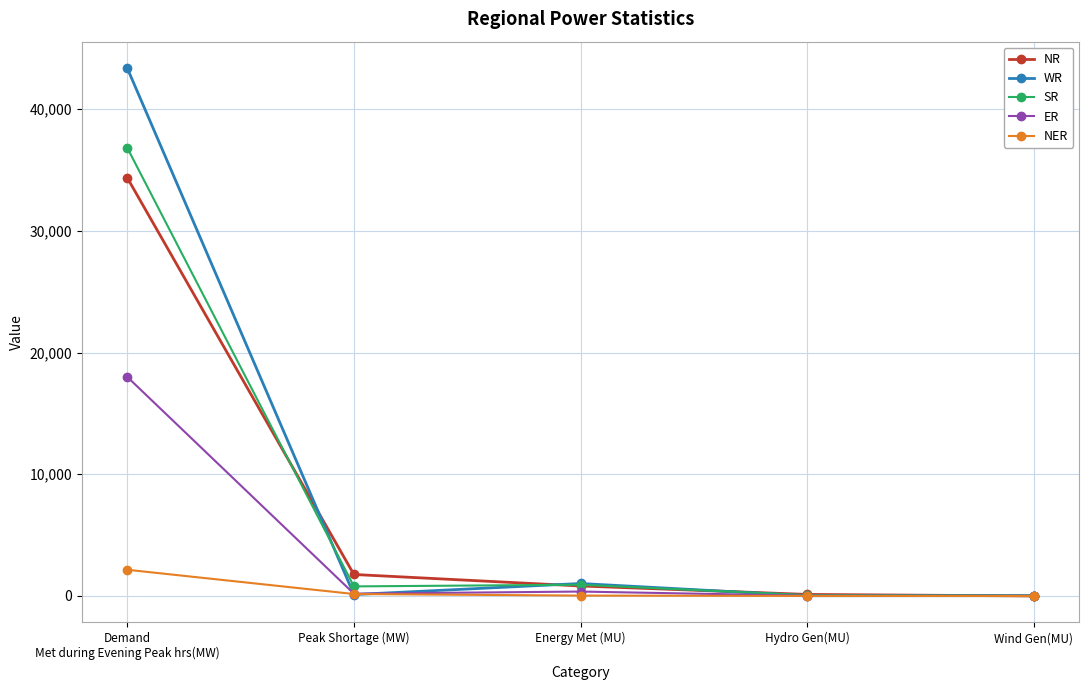

True or false: NR has a value of 3 at Wind Gen(MU).

True